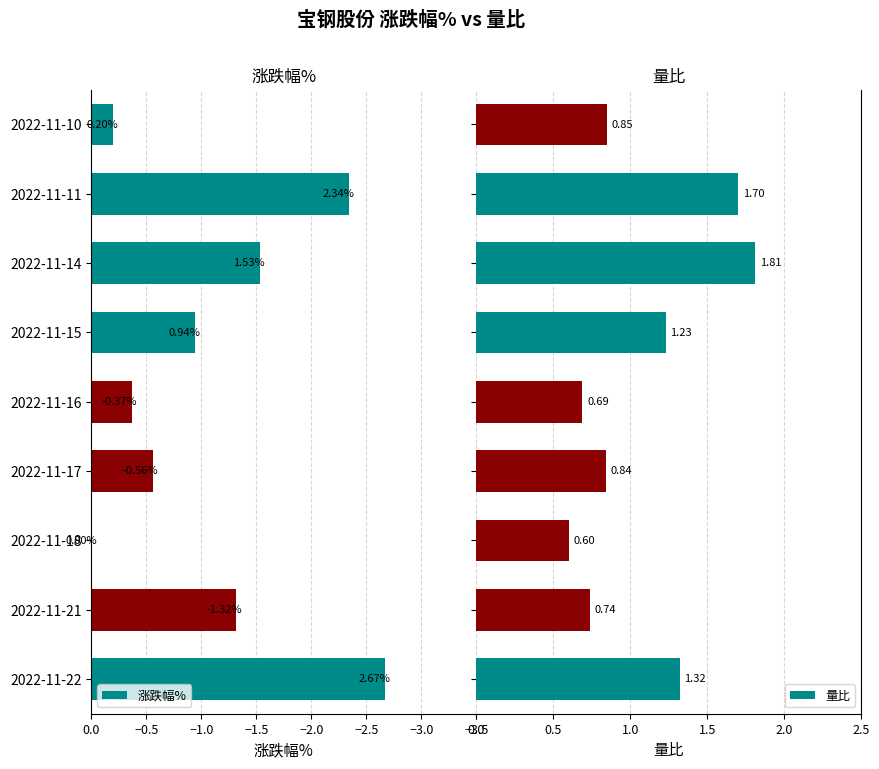

What is the sum of all 量比 values?

9.8